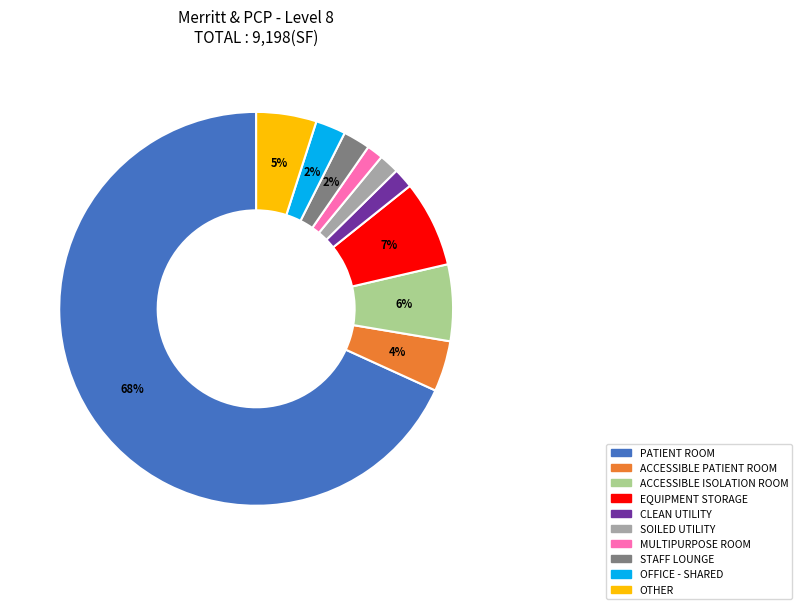

Does EQUIPMENT STORAGE represent more than half of the total?

No